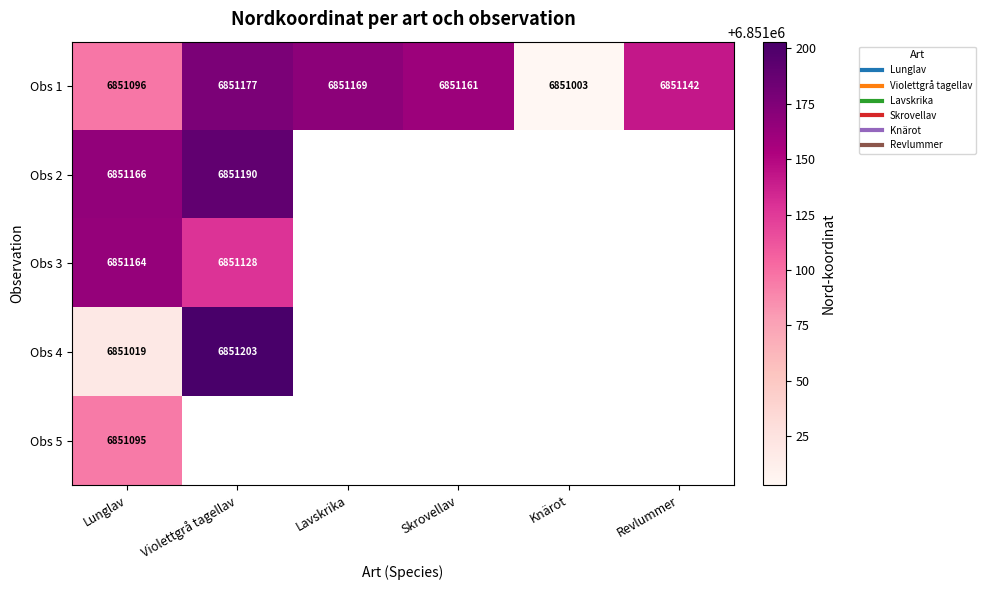

What is the difference between the maximum and minimum values in the Obs 1 series?

174.0